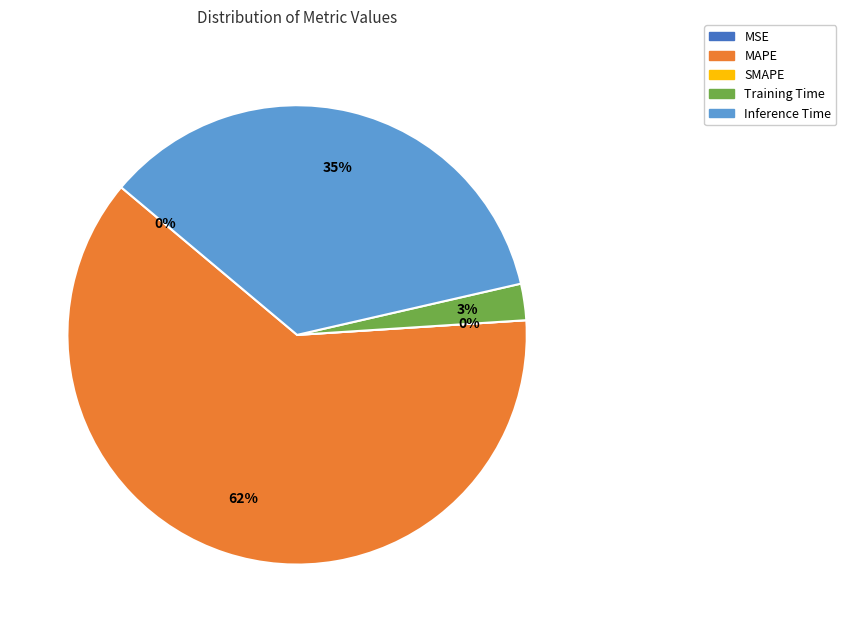

Combined, what portion of the pie is MAPE and MSE?

62.1%